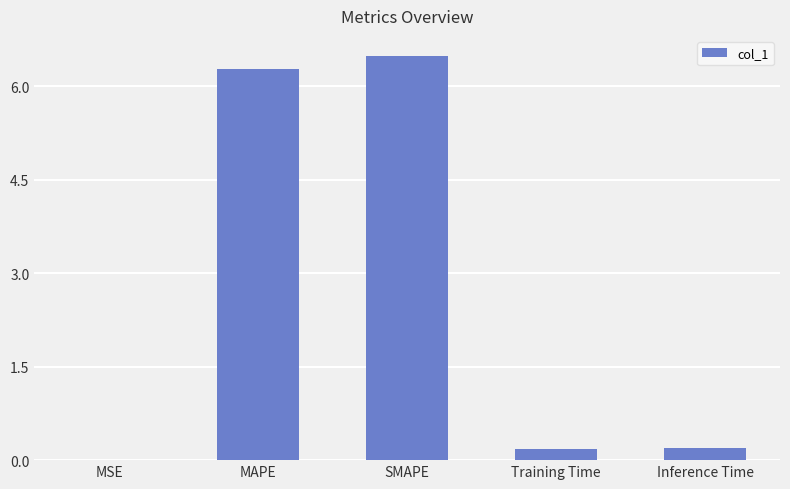

What is the approximate value at MAPE?

6.3